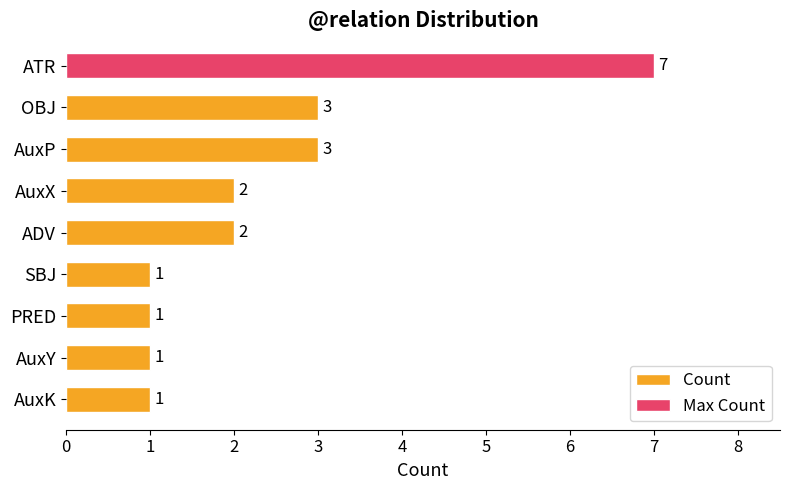

How many distinct data groups are displayed?

1